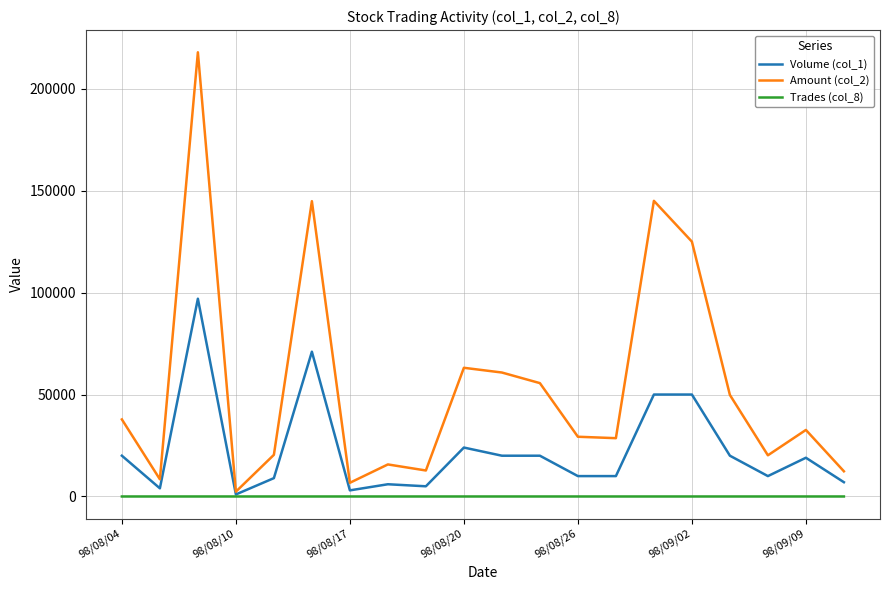

Rank the series by their average value, from lowest to highest.

Trades (col_8), Volume (col_1), Amount (col_2)